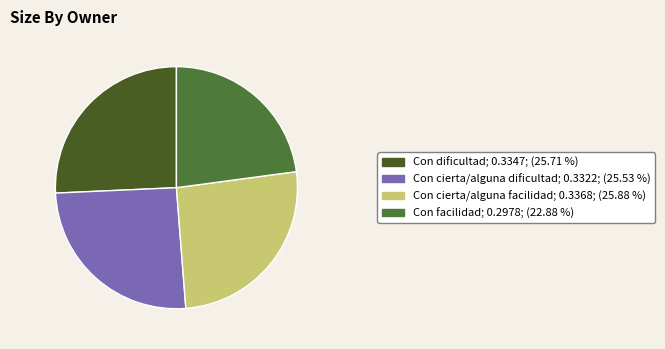

Combined, do Con cierta/alguna facilidad and Con dificultad account for over 50%?

Yes